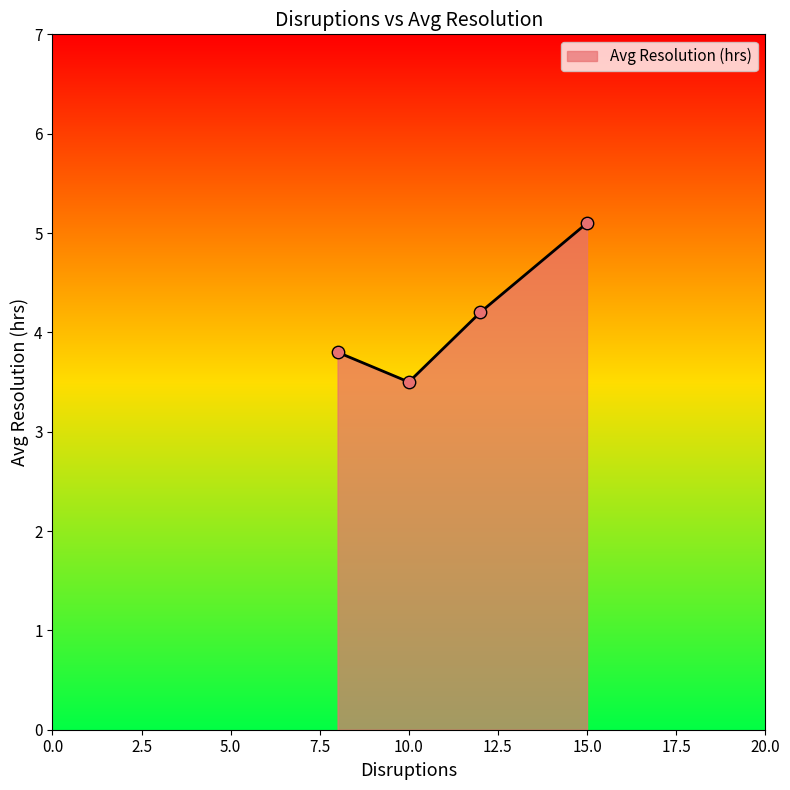

What is the minimum value for Avg Resolution (hrs)?

3.5